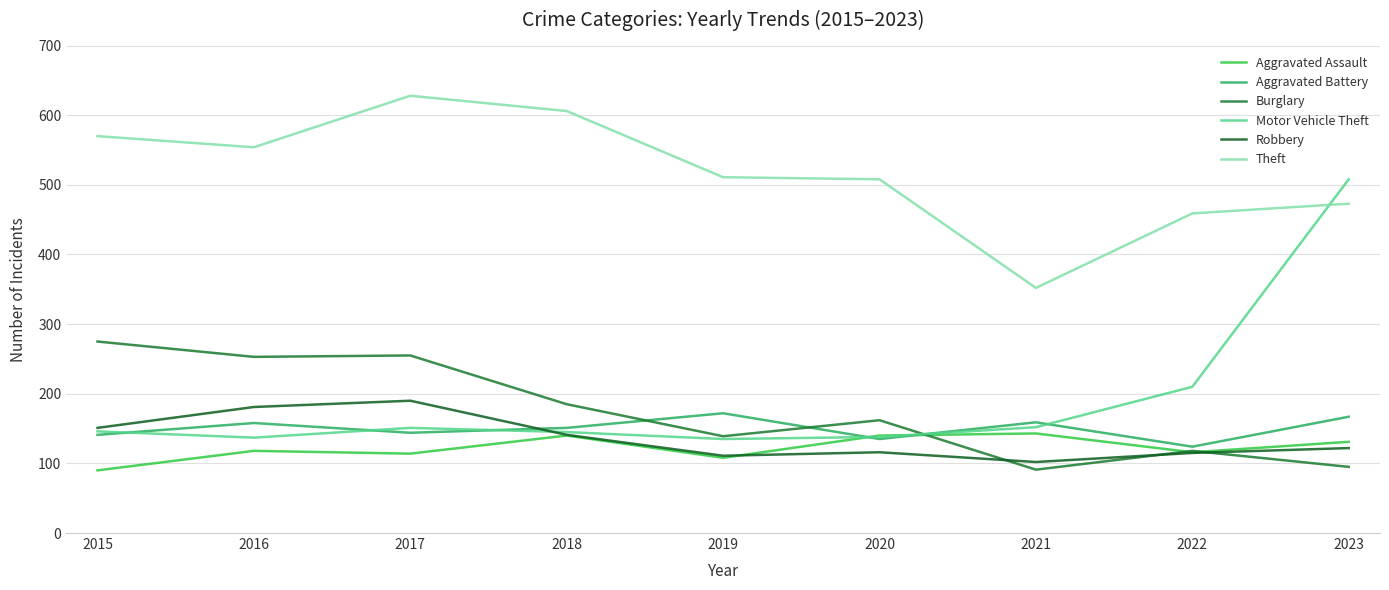

Reading right to left, extract all data points from this chart.

Aggravated Assault: 2023=131	2022=116	2021=143	2020=140	2019=108	2018=140	2017=114	2016=118	2015=90
Aggravated Battery: 2023=167	2022=124	2021=159	2020=135	2019=172	2018=151	2017=144	2016=158	2015=141
Burglary: 2023=95	2022=118	2021=91	2020=162	2019=139	2018=185	2017=255	2016=253	2015=275
Motor Vehicle Theft: 2023=508	2022=210	2021=152	2020=138	2019=135	2018=145	2017=151	2016=137	2015=146
Robbery: 2023=122	2022=115	2021=102	2020=116	2019=111	2018=141	2017=190	2016=181	2015=151
Theft: 2023=473	2022=459	2021=352	2020=508	2019=511	2018=606	2017=628	2016=554	2015=570